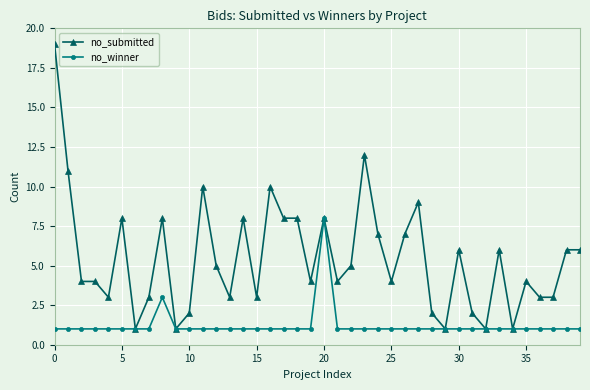

Is this an area chart (filled region under the line)?

No